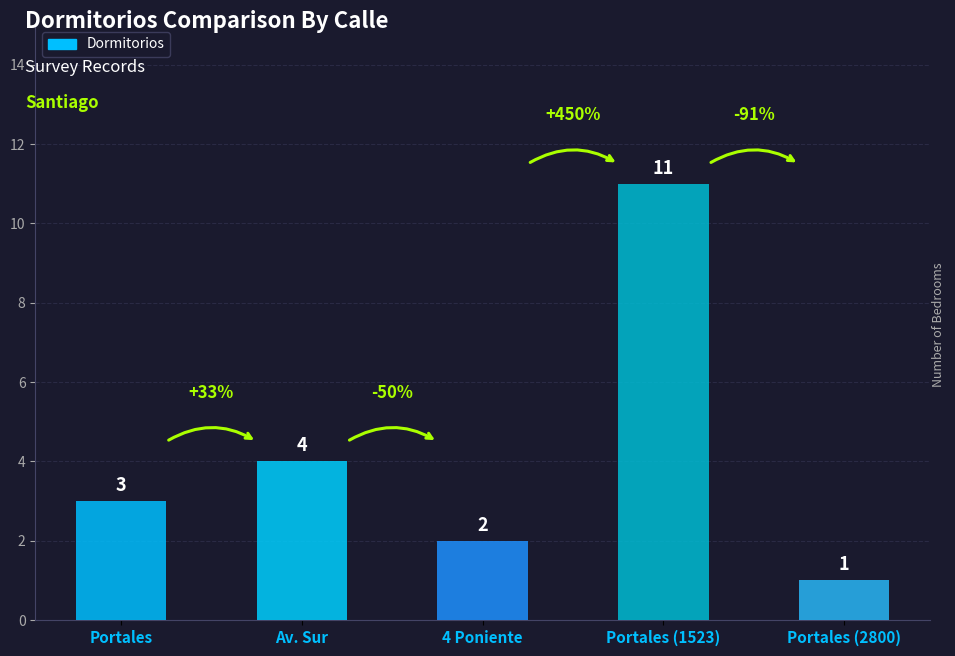

What is the label of the 5th bar from the left?

Portales (2800)